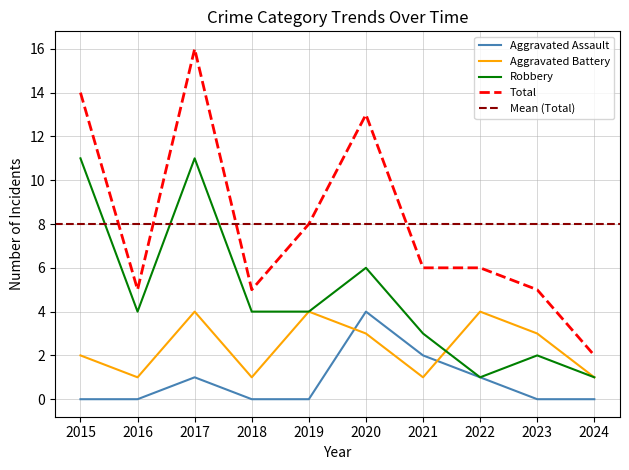

What is the maximum value shown in the chart?

16